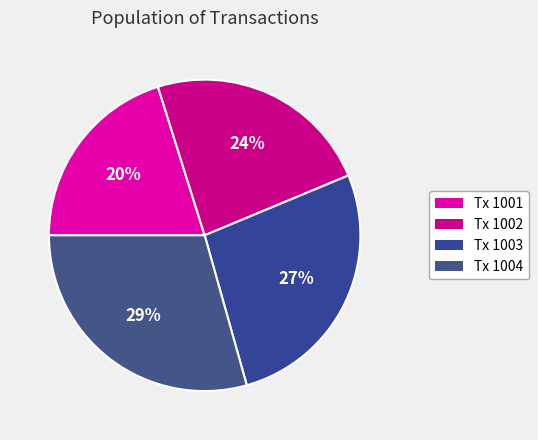

Count the number of slices in the pie.

4